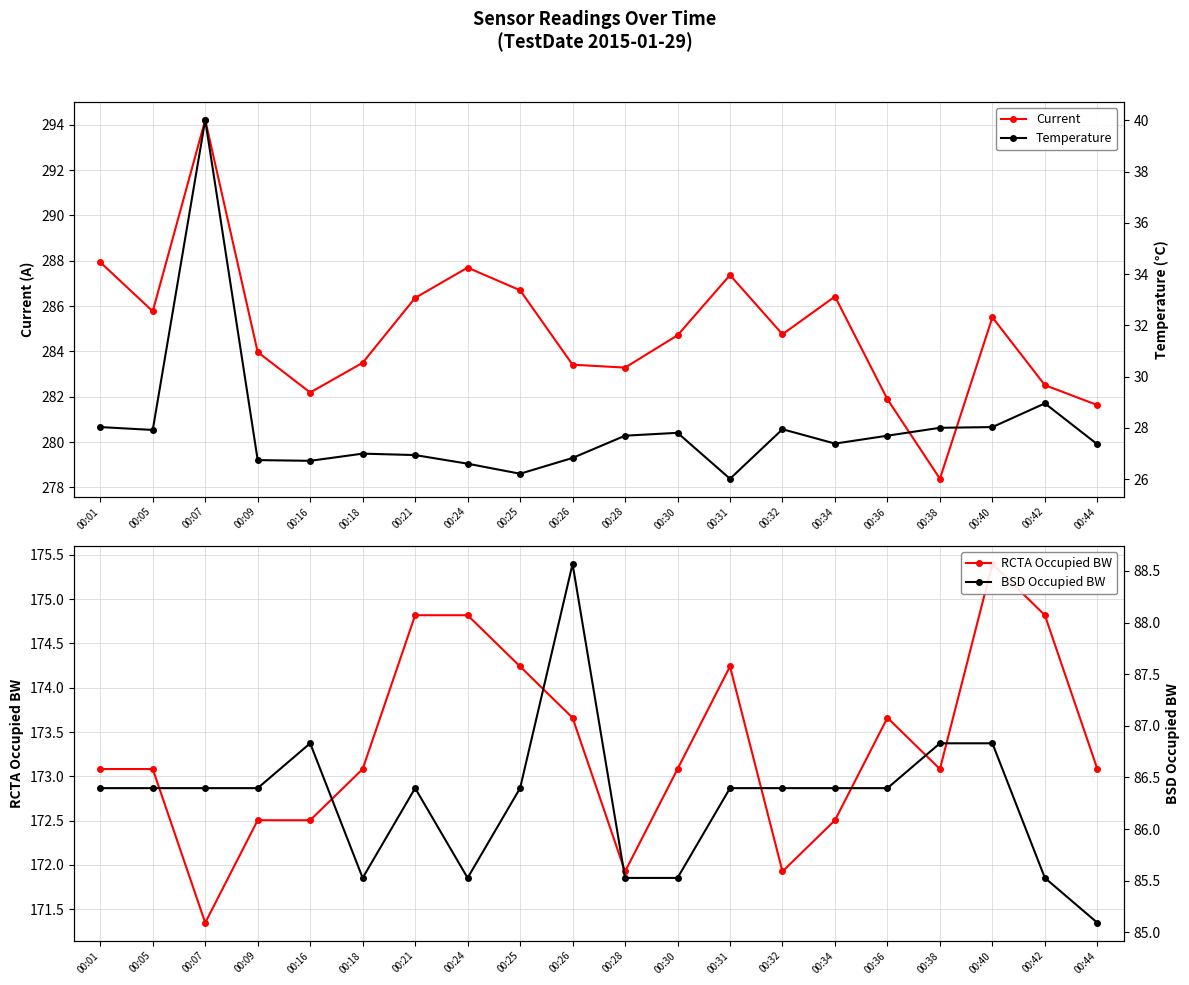

What is the value of the RCTA Occupied BW point at the 5th from the left?

172.5